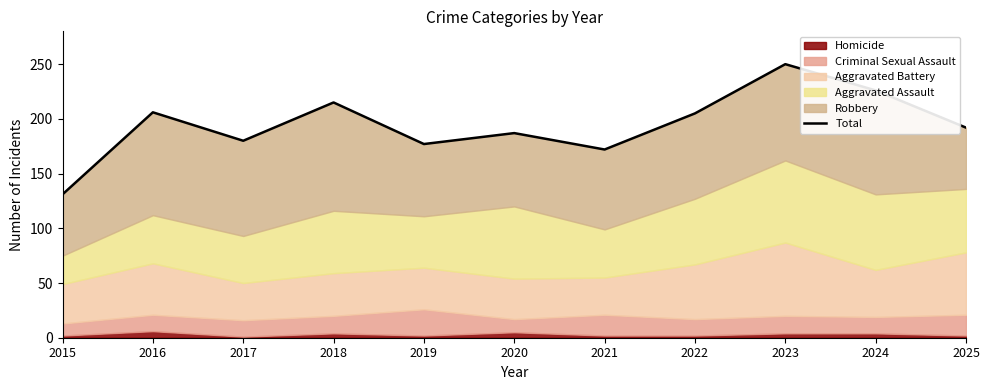

True or false: the data has more than 0 interior local peaks.

True